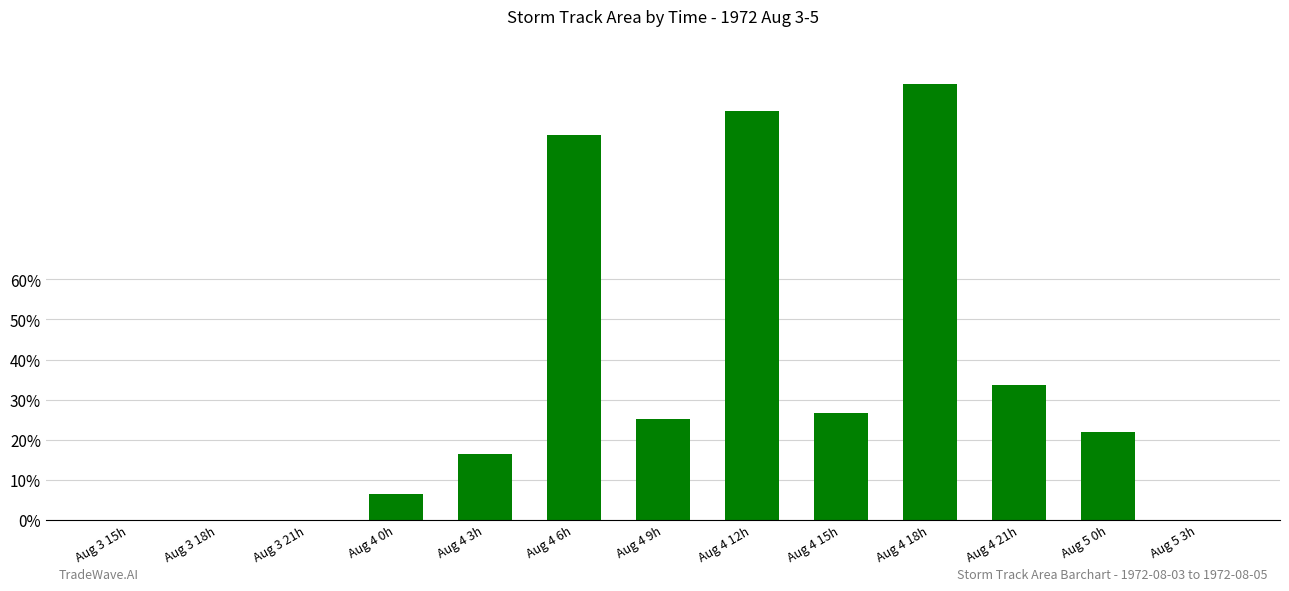

Are the bars horizontal?

No